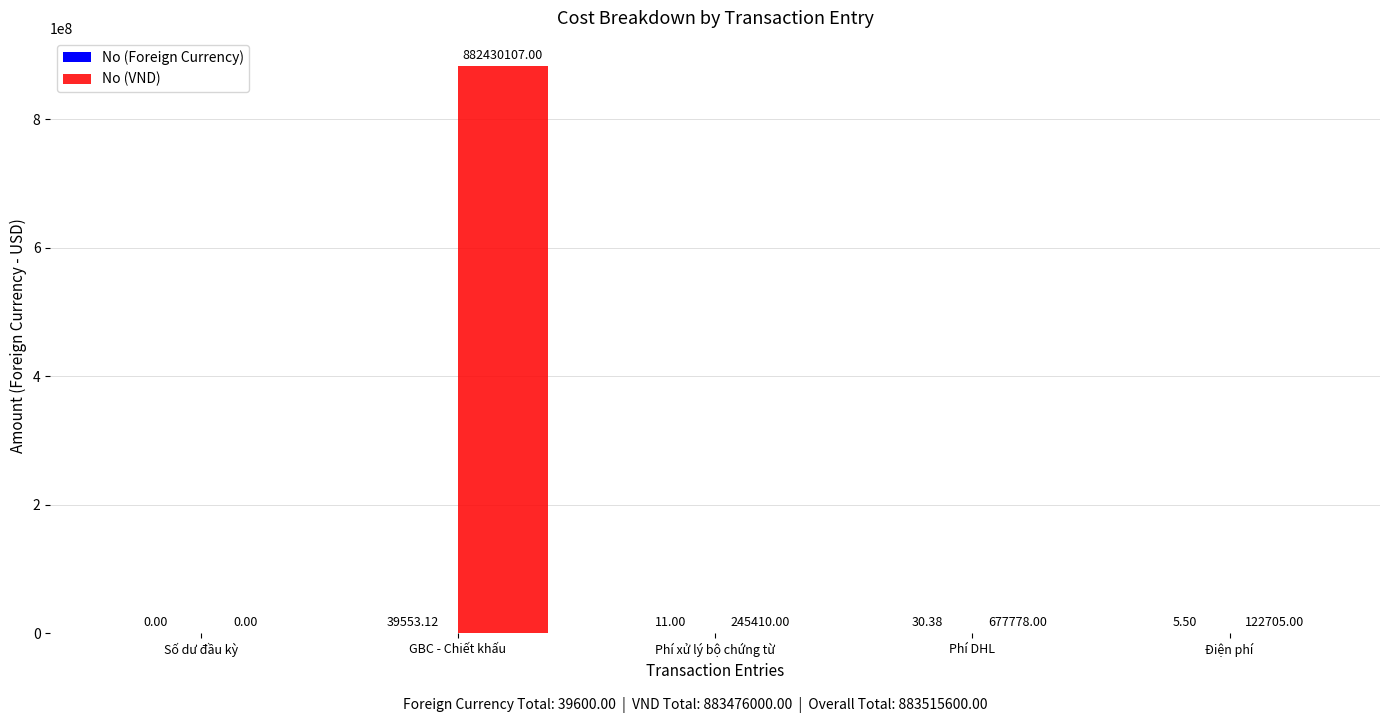

At which label does No (VND) reach its peak?

GBC - Chiết khấu